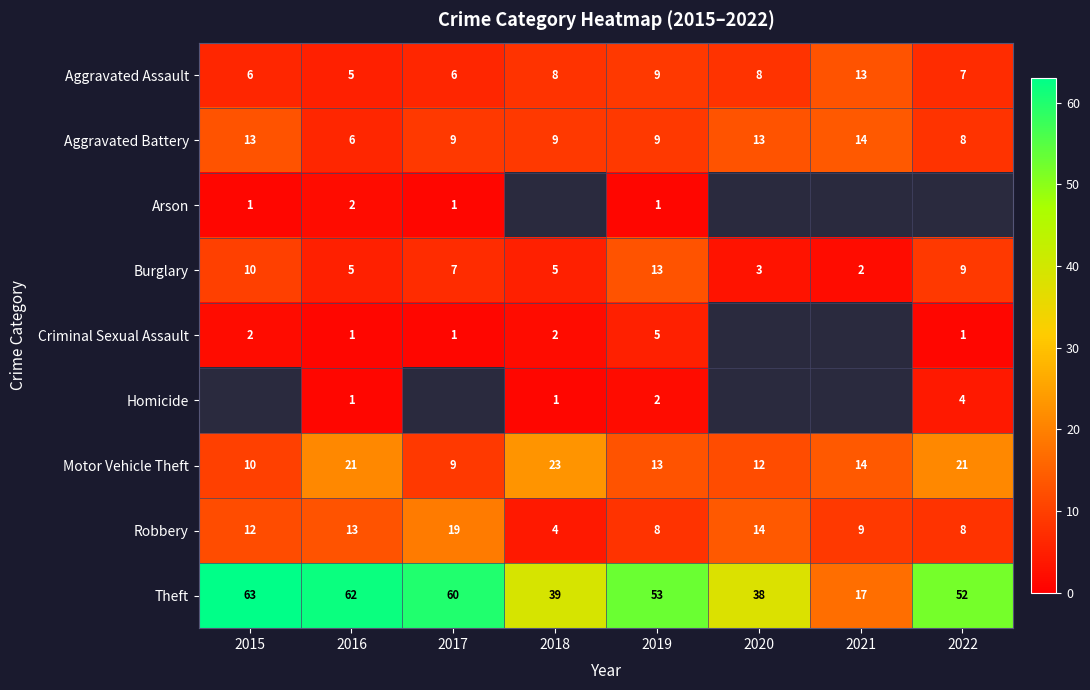

What is the difference between the Theft values at 2017 and 2016?

2